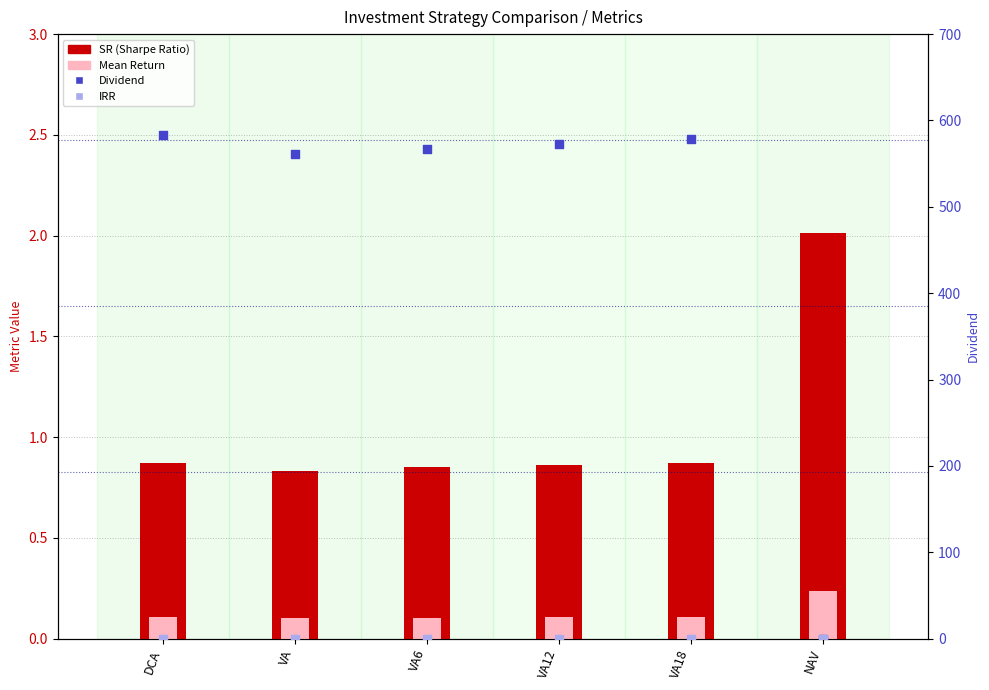

What are all the series names shown in the legend?

SR, Mean, Dividend, IRR